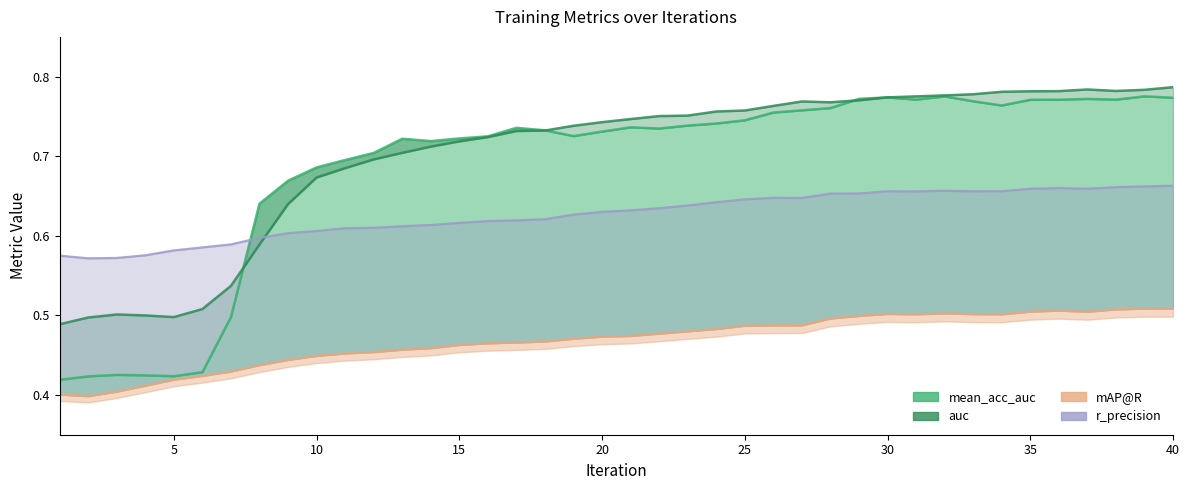

Does the chart display data point markers on the line(s)?

No